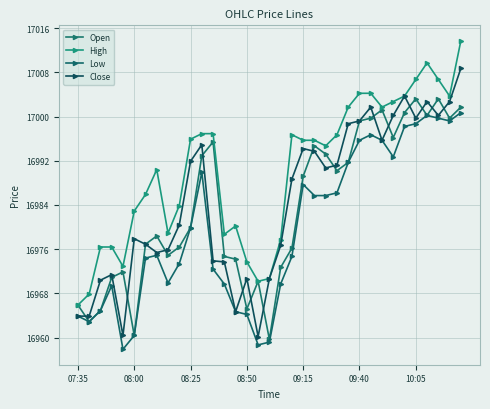

What is the average value of the High series?

16990.3